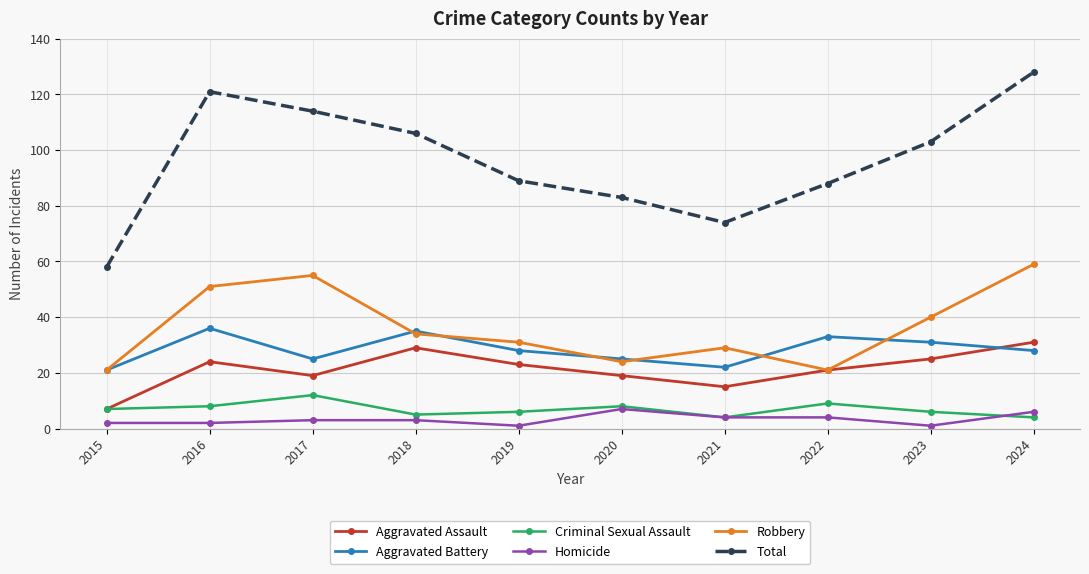

In Aggravated Assault, how many points are lower than both neighbors (excluding endpoints)?

2